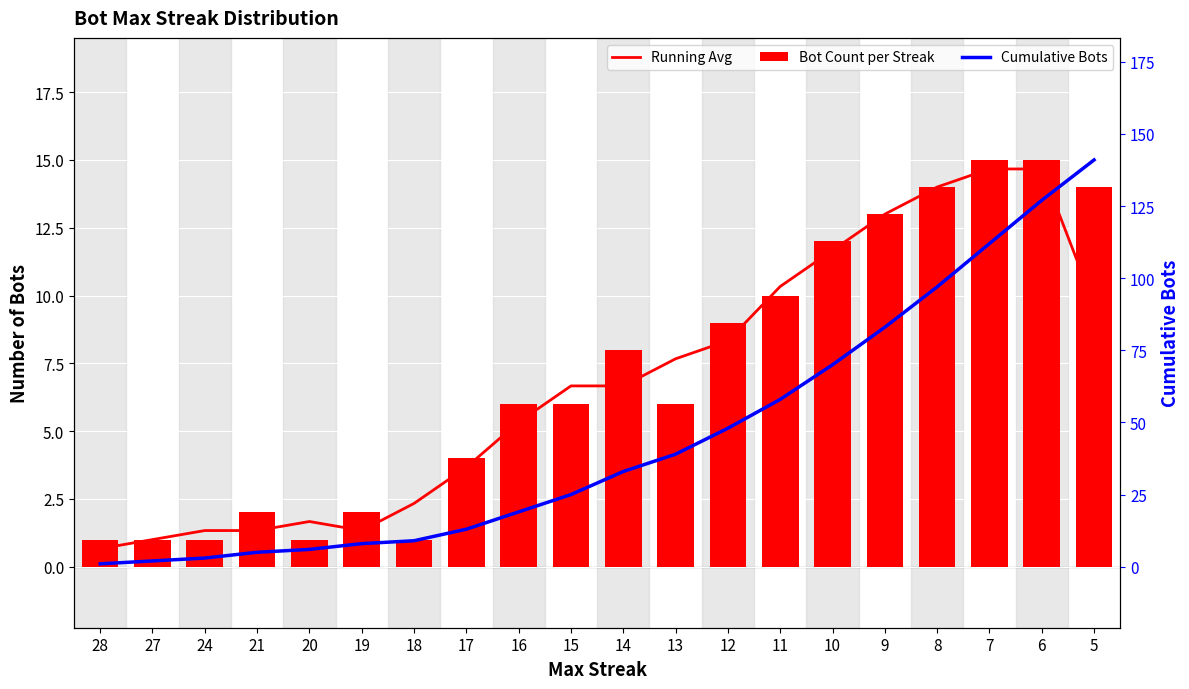

What is the lowest value of the Running Avg series?

0.7